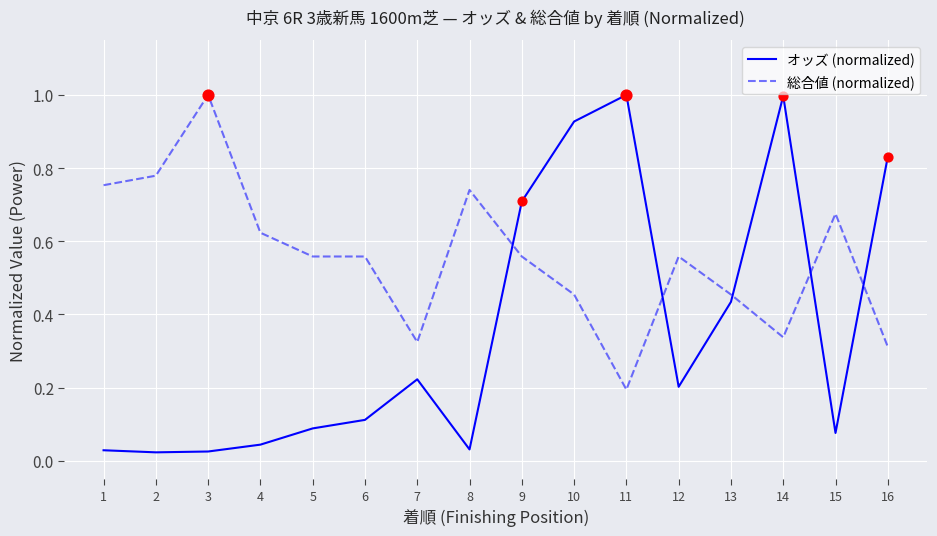

What are all the series names shown in the legend?

オッズ (normalized), 総合値 (normalized)